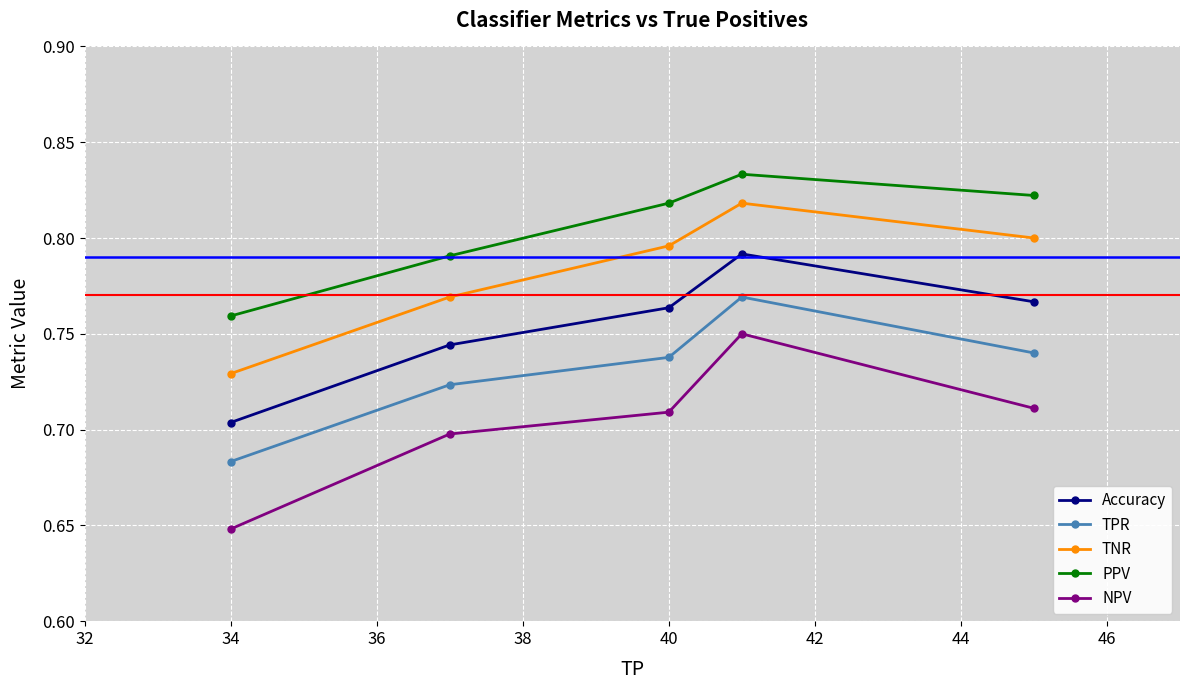

What are all the series names shown in the legend?

Accuracy, TPR, TNR, PPV, NPV